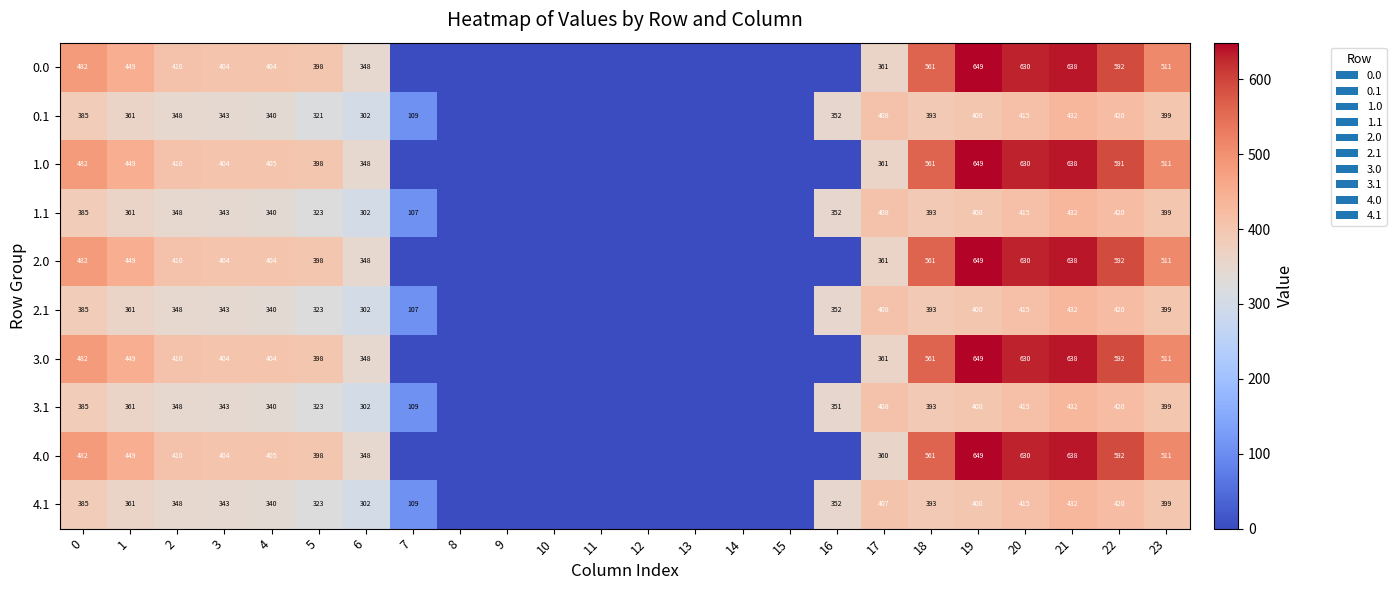

What is the spread (max minus min) of values at 3?

61